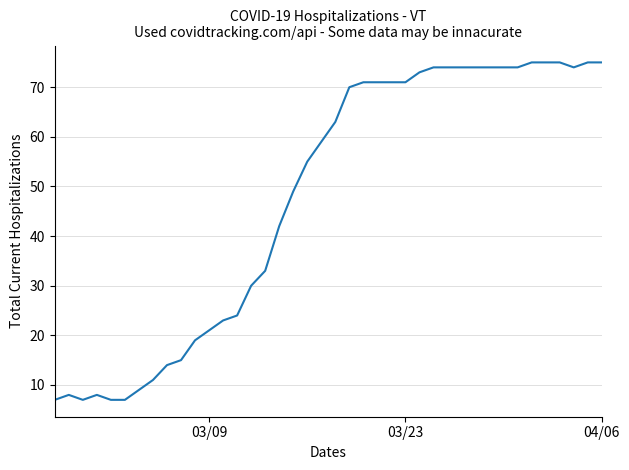

What is the difference between the maximum and minimum values?

68